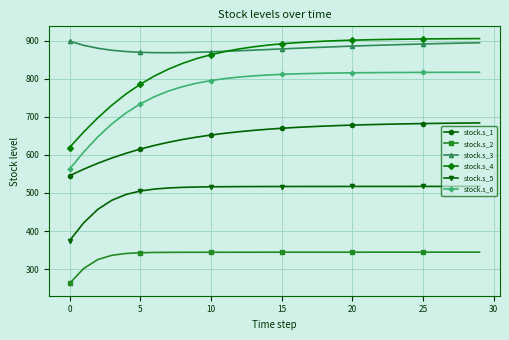

What is the highest value of the stock.s_4 series?

905.1